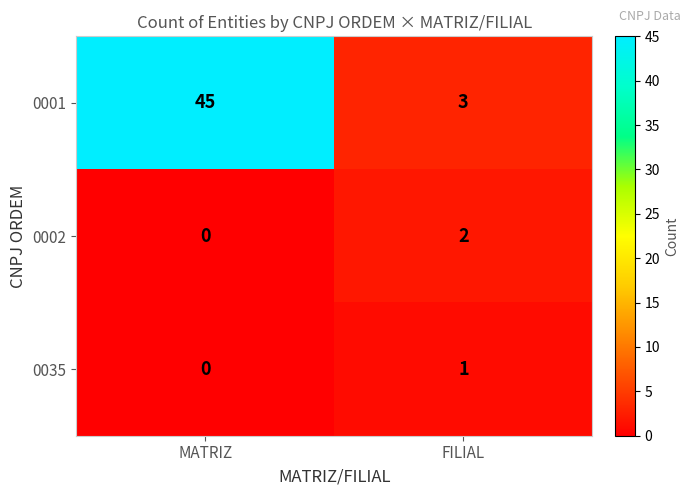

Which category has the lowest value across all series?

MATRIZ